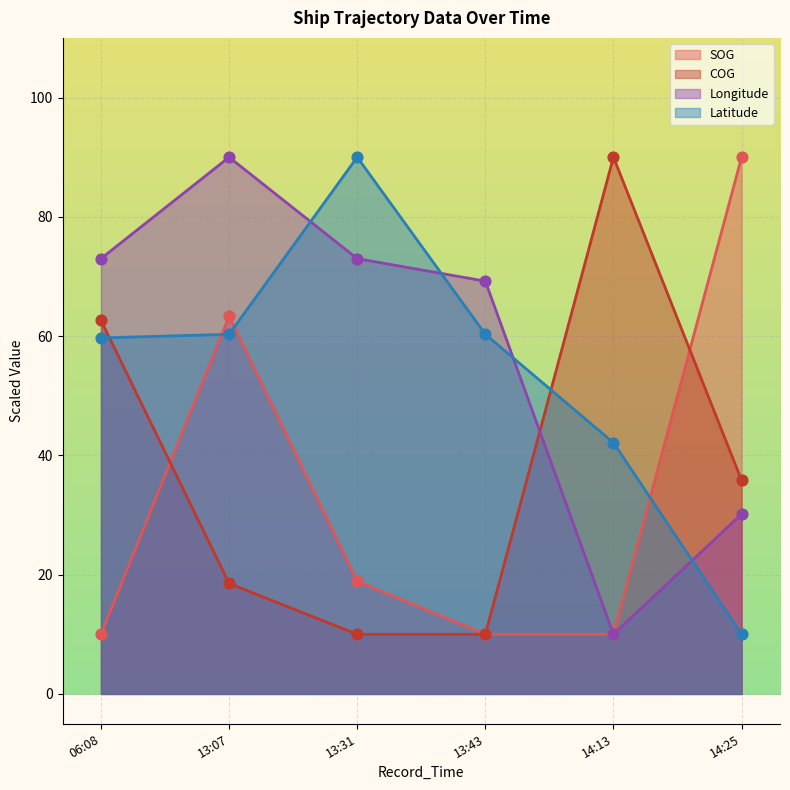

At how many categories does at least one series exceed 75?

4